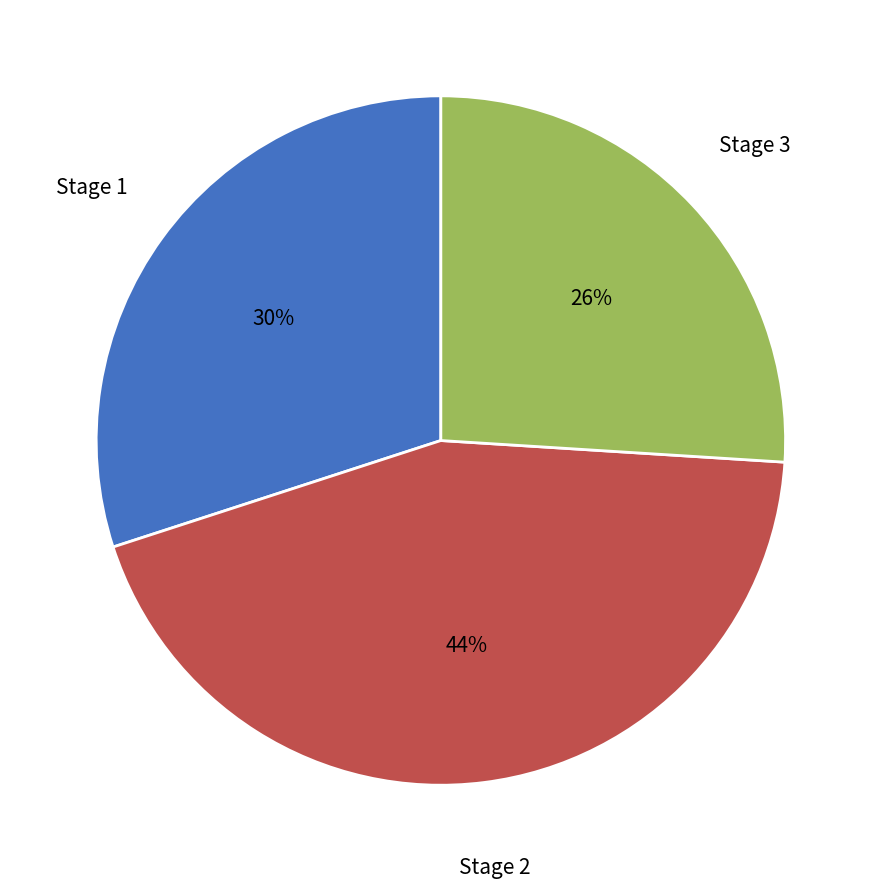

Is Stage 1 the majority of the pie?

No